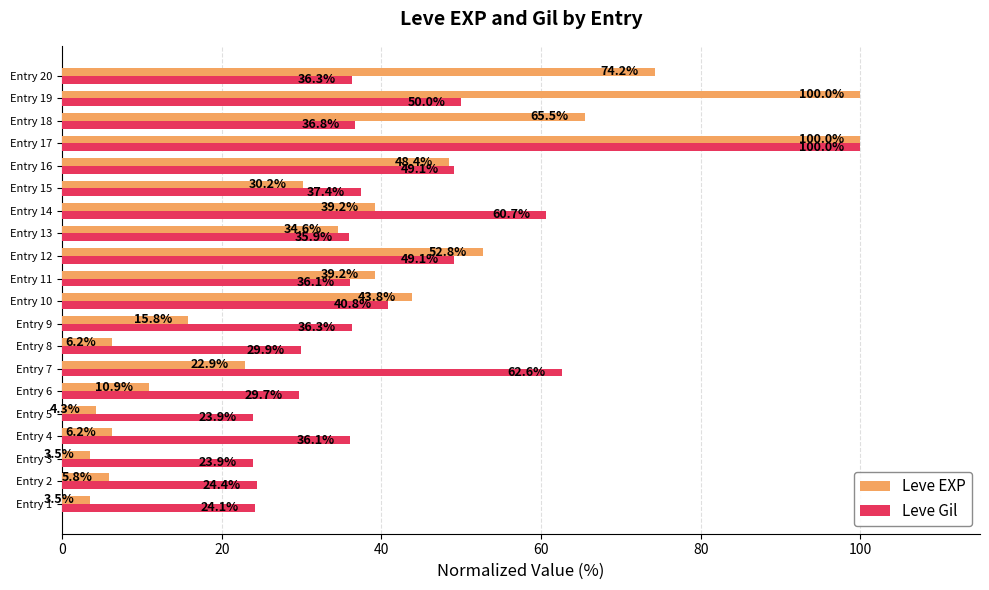

What are all the series names shown in the legend?

Leve EXP, Leve Gil